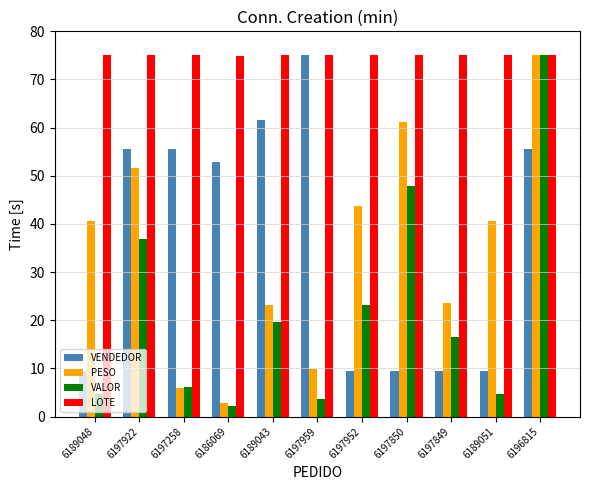

True or false: VALOR has a value of 47.8 at 6197850.

True